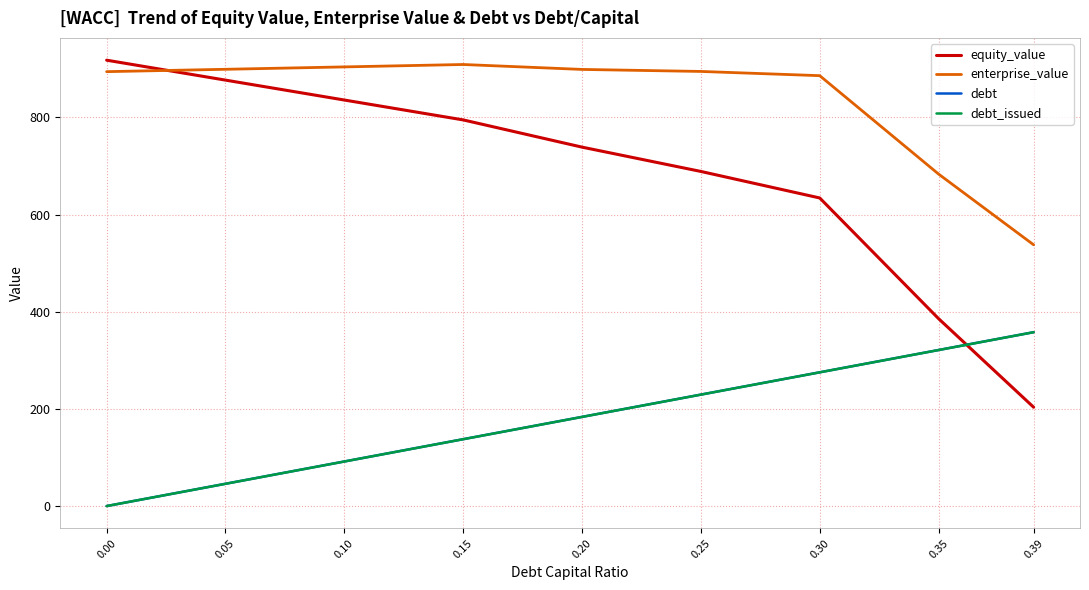

What is the total value across all series at 0.10?

1923.0